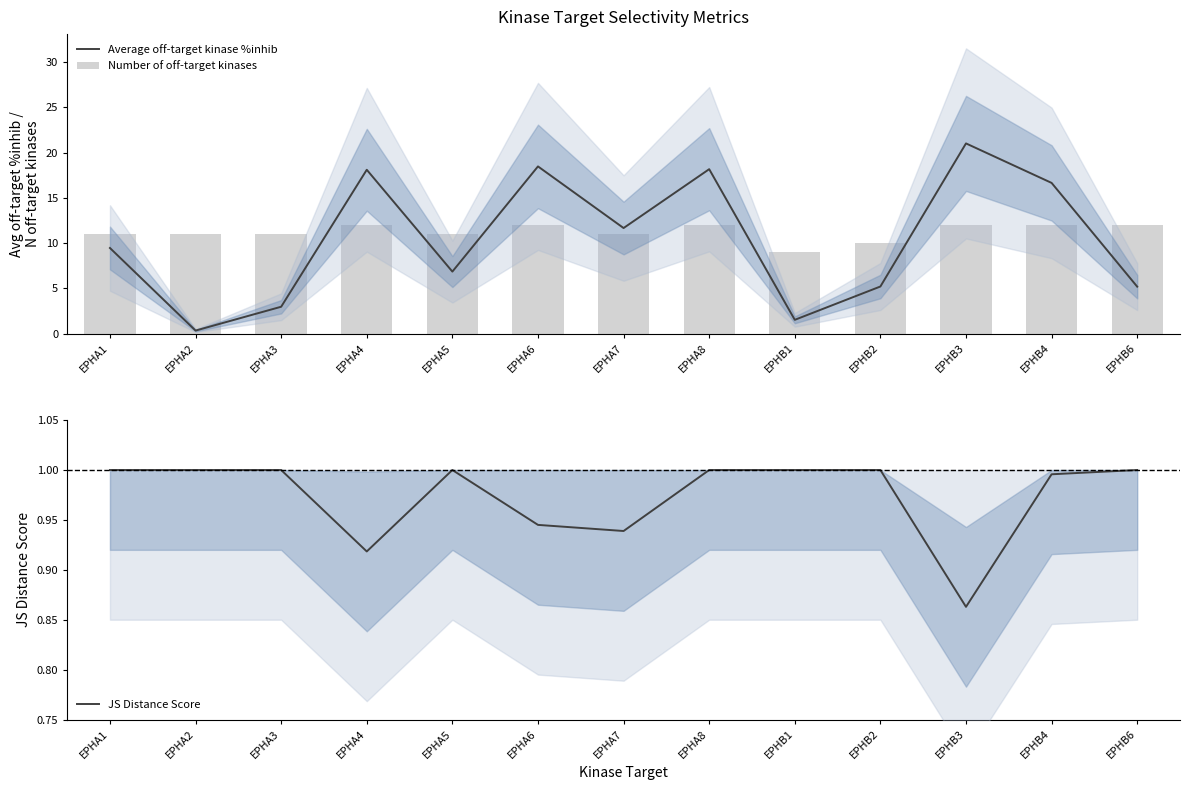

At which category is the sum across all series the highest?

EPHB3